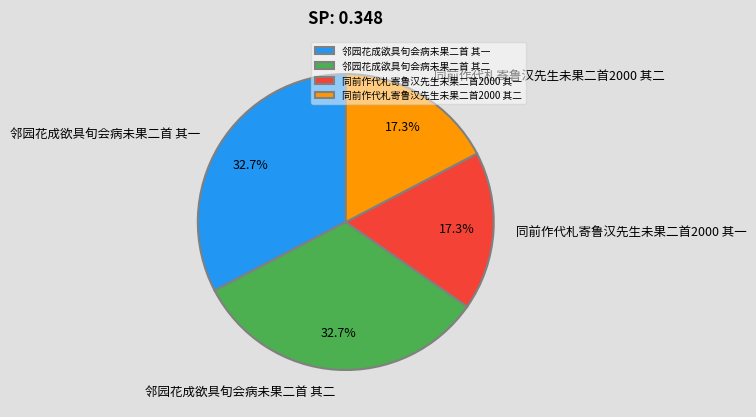

Is it true that 同前作代札寄鲁汉先生未果二首2000 其一 is 27% of the pie?

False